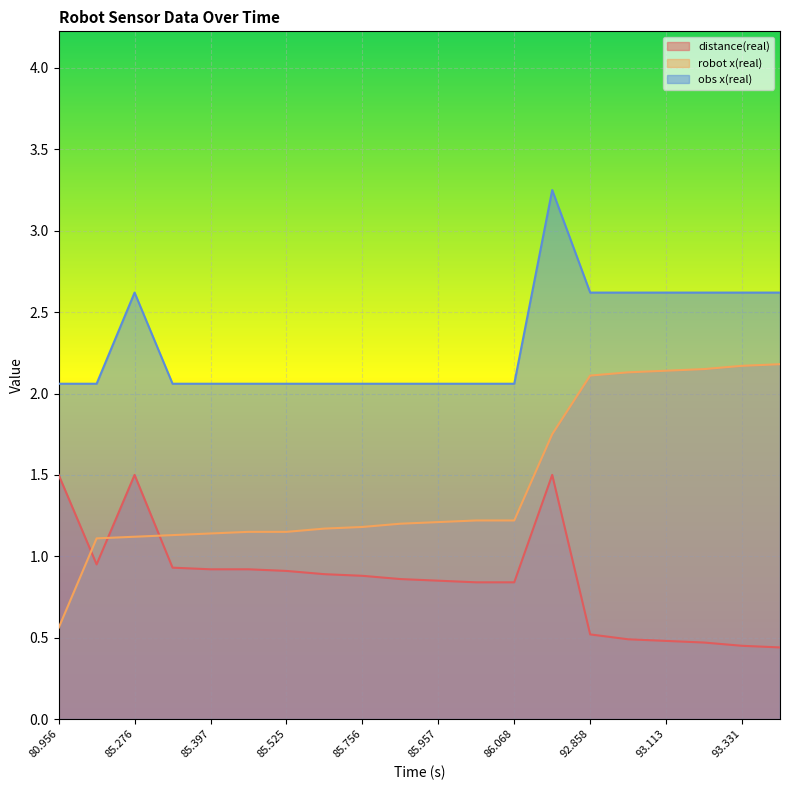

At which label does robot x(real) first exceed 1?

85.192